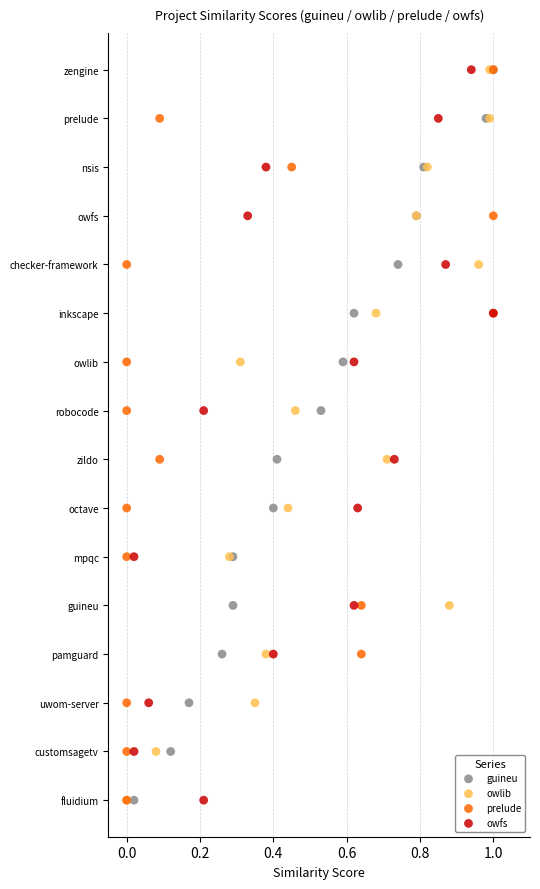

What are all the series names shown in the legend?

guineu, owlib, prelude, owfs